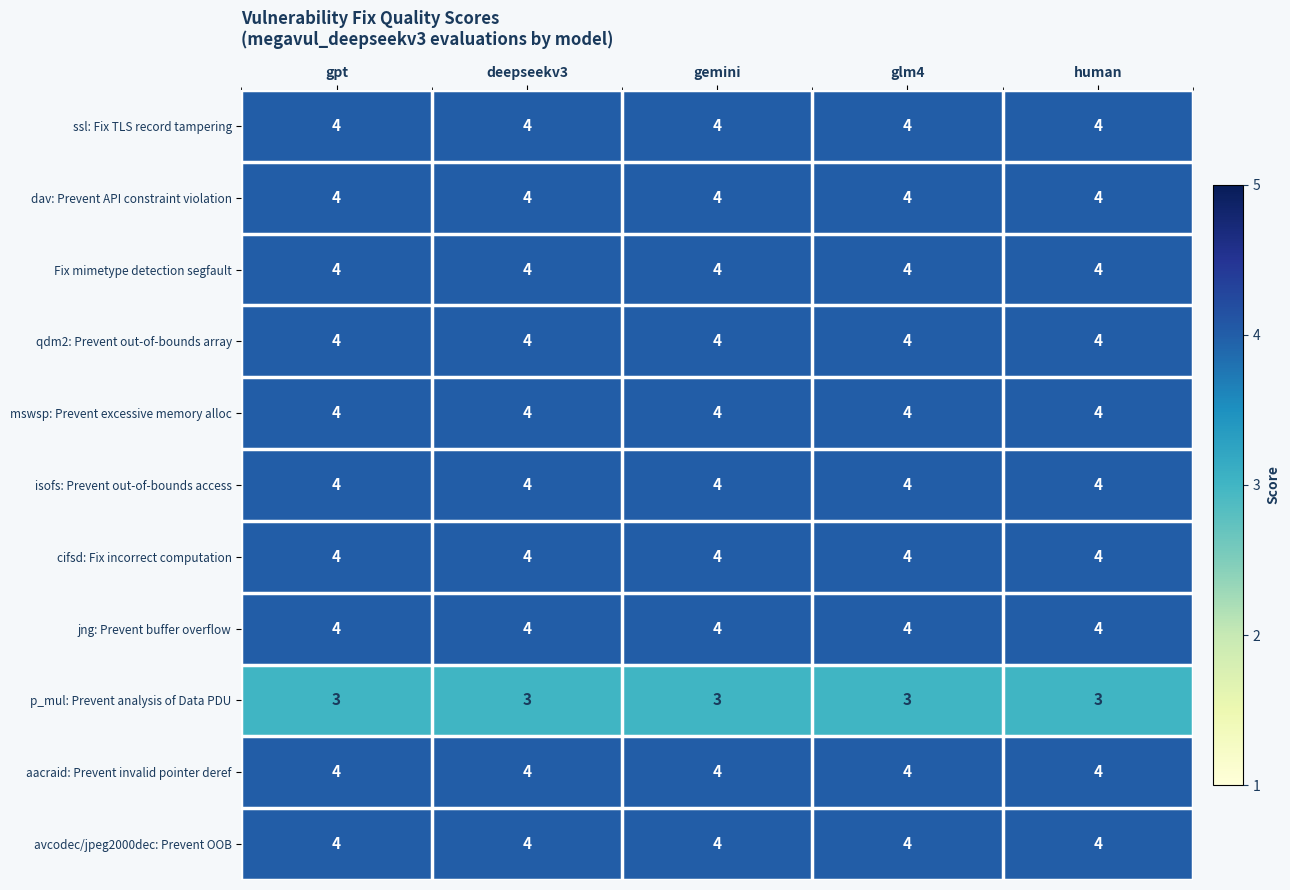

What value does the dav: Prevent API constraint violation series have at gpt?

4